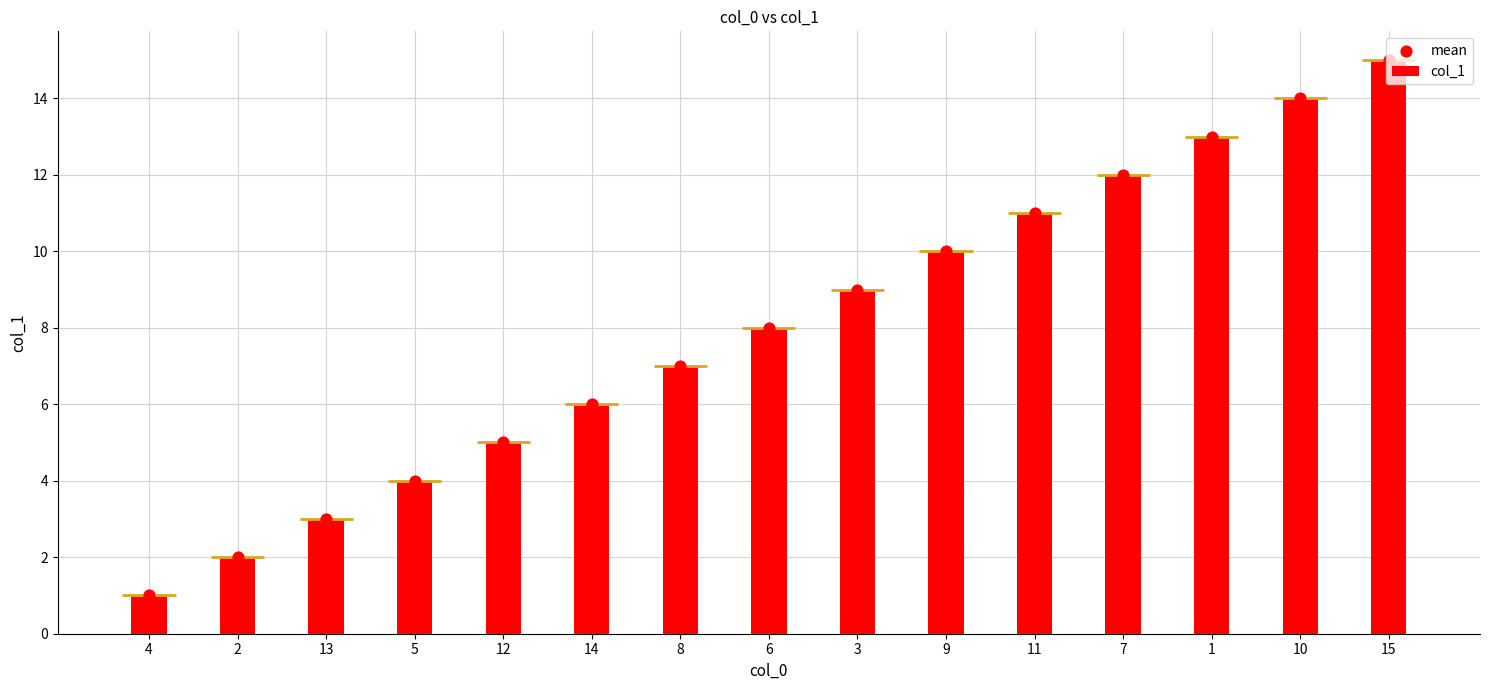

Which series contains the lowest Y value?

col_1